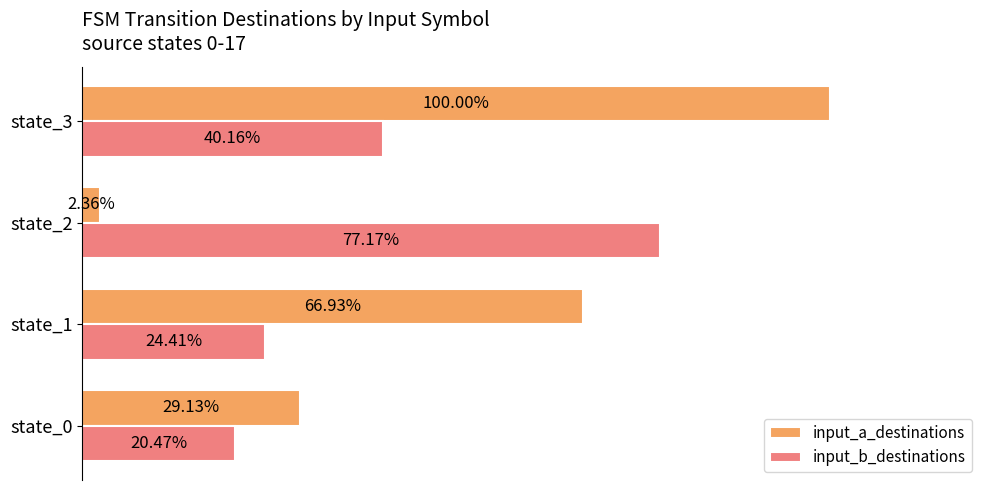

At state_0, list the series in order from largest to smallest.

input_a_destinations, input_b_destinations